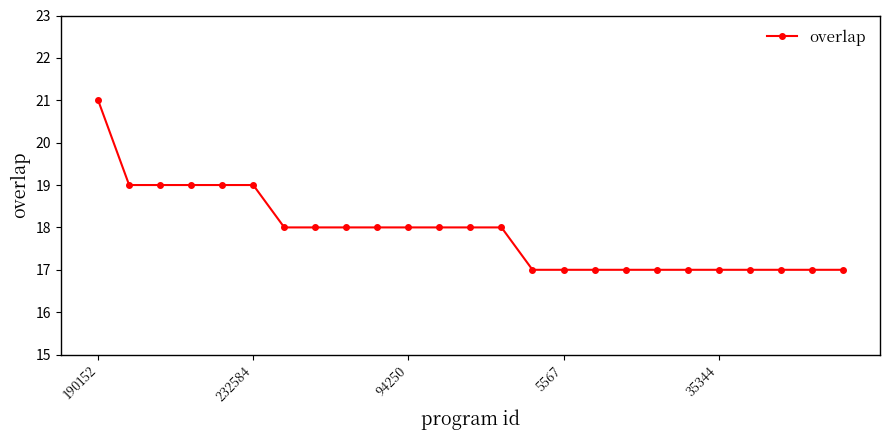

What is the difference between the maximum and minimum values?

4